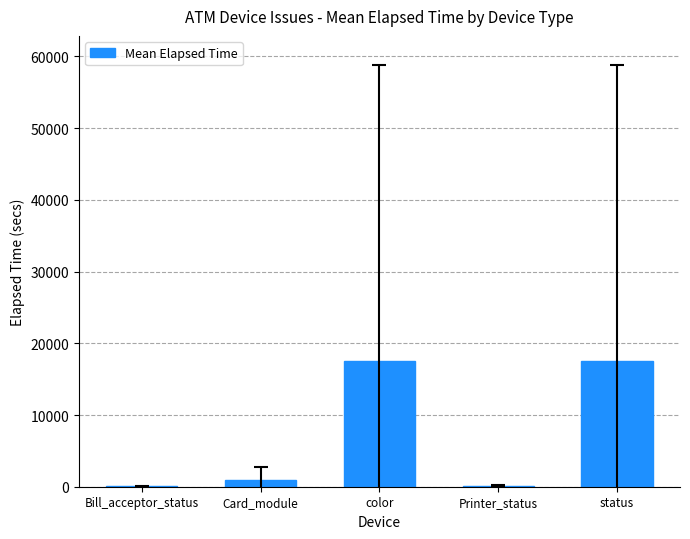

What is the change in value from Card_module to status?

+16565.1